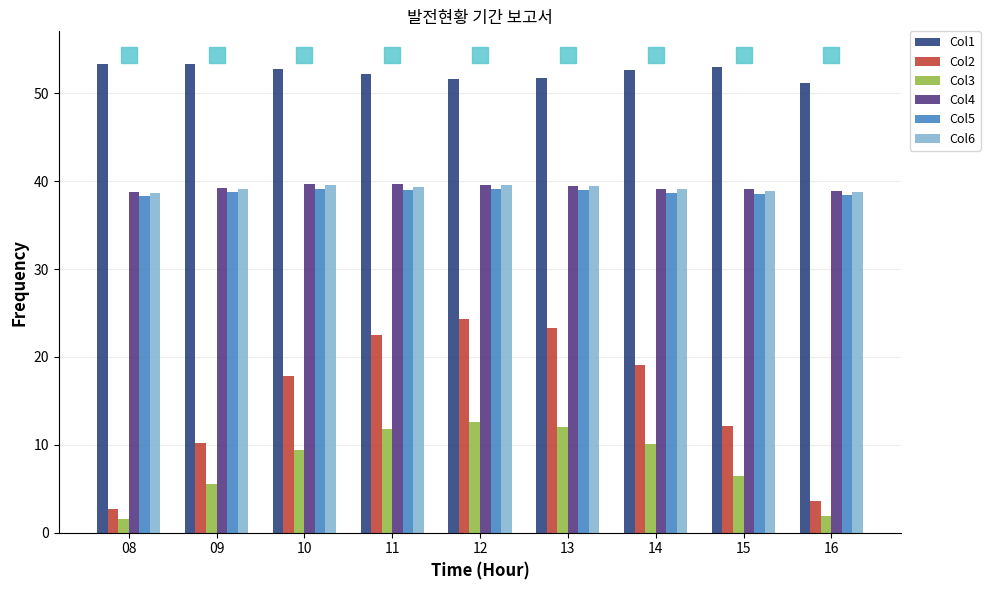

What is the minimum value for Col4?

38.8